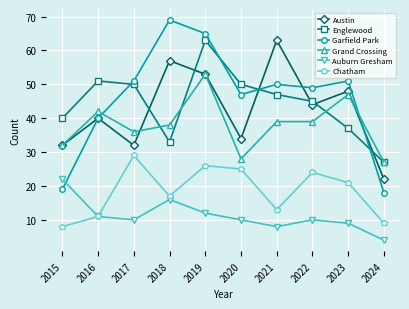

Reading right to left, extract all data points from this chart.

Austin: 2024=22	2023=48	2022=44	2021=63	2020=34	2019=53	2018=57	2017=32	2016=40	2015=32
Englewood: 2024=27	2023=37	2022=45	2021=47	2020=50	2019=63	2018=33	2017=50	2016=51	2015=40
Garfield Park: 2024=18	2023=51	2022=49	2021=50	2020=47	2019=65	2018=69	2017=51	2016=40	2015=19
Grand Crossing: 2024=27	2023=47	2022=39	2021=39	2020=28	2019=53	2018=38	2017=36	2016=42	2015=32
Auburn Gresham: 2024=4	2023=9	2022=10	2021=8	2020=10	2019=12	2018=16	2017=10	2016=11	2015=22
Chatham: 2024=9	2023=21	2022=24	2021=13	2020=25	2019=26	2018=17	2017=29	2016=11	2015=8